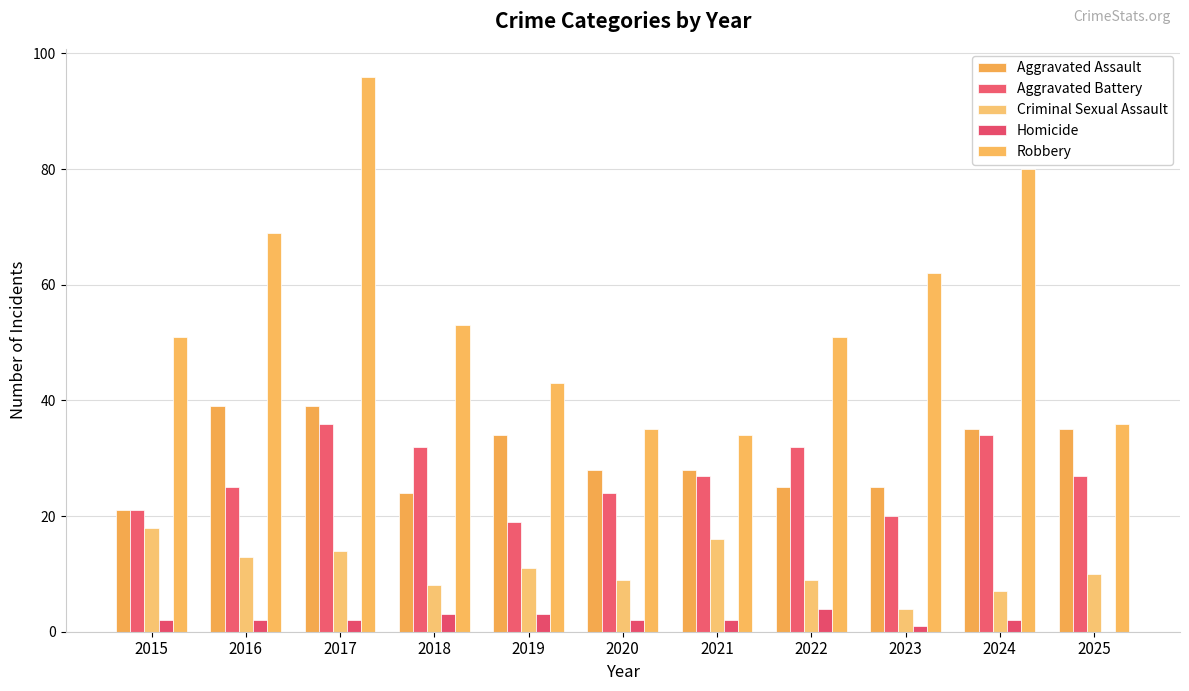

Which series changed the most between 2015 and 2024?

Robbery